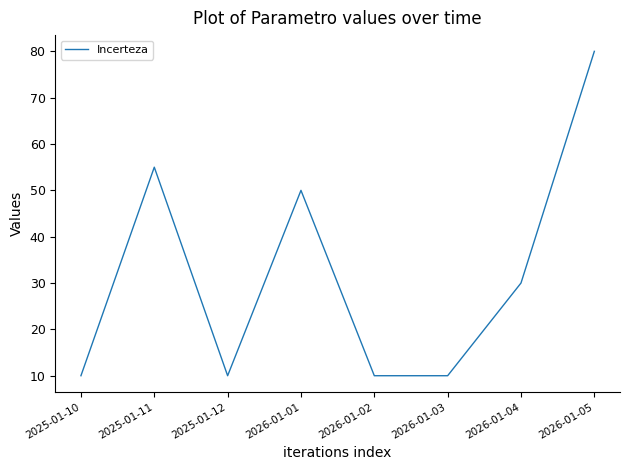

What is the smallest value displayed?

10